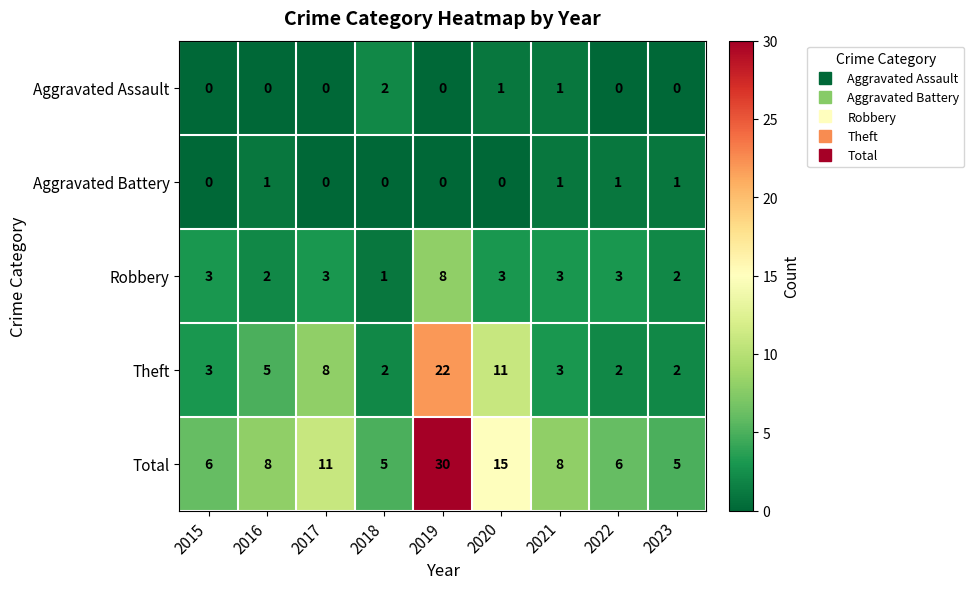

What is the difference between the Total values at 2017 and 2020?

4